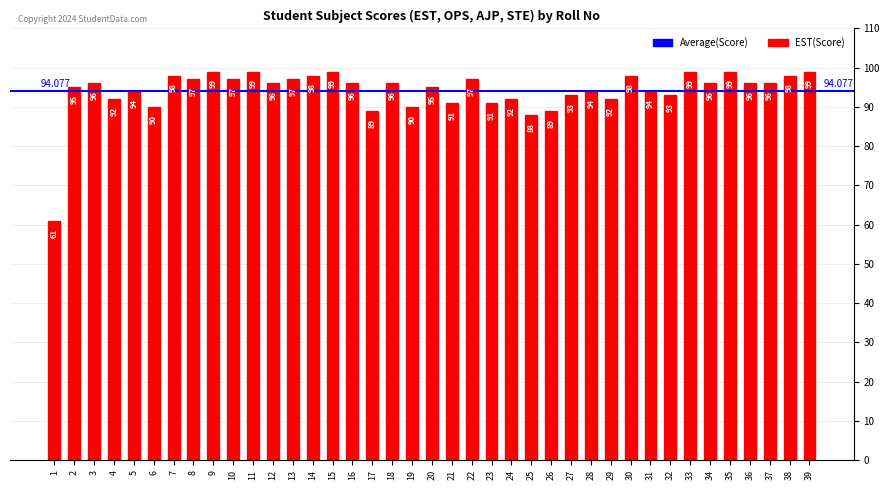

What value does the data have at 30, to the nearest 10?

100